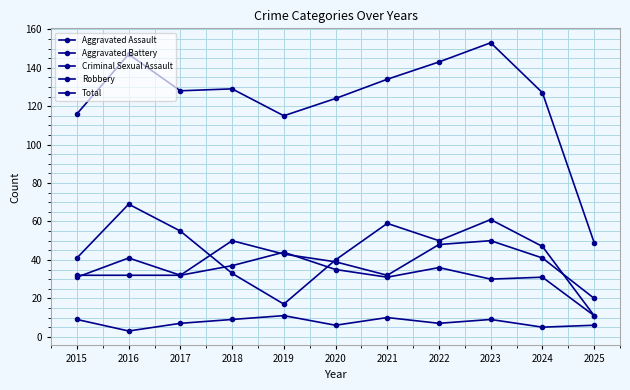

How many lines are shown in the chart?

5